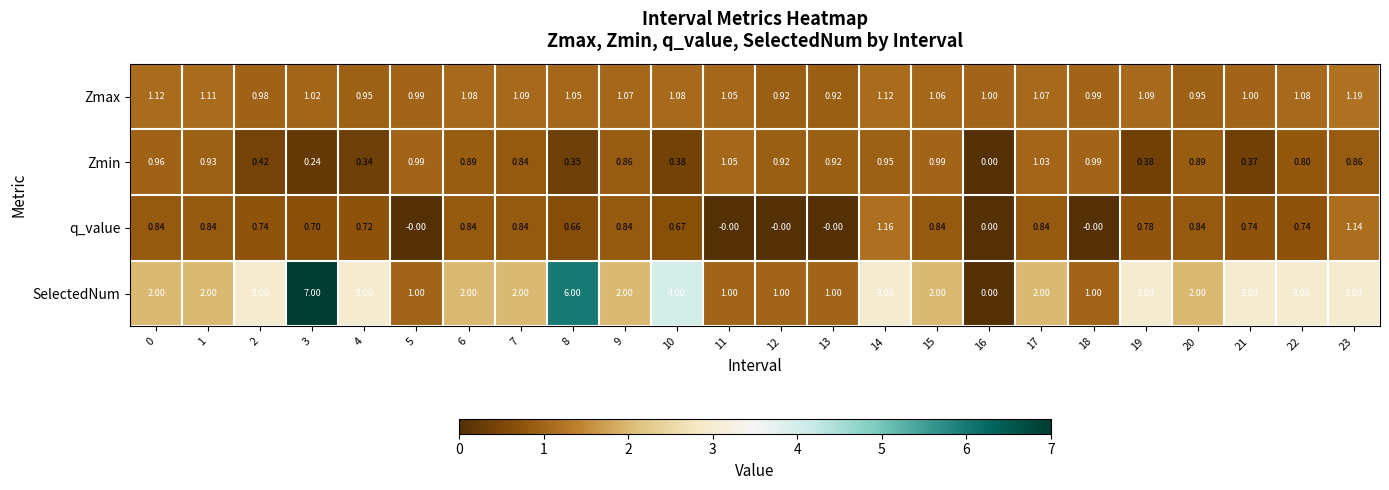

Is the value of q_value at 19 greater than the value of Zmin at 10?

Yes